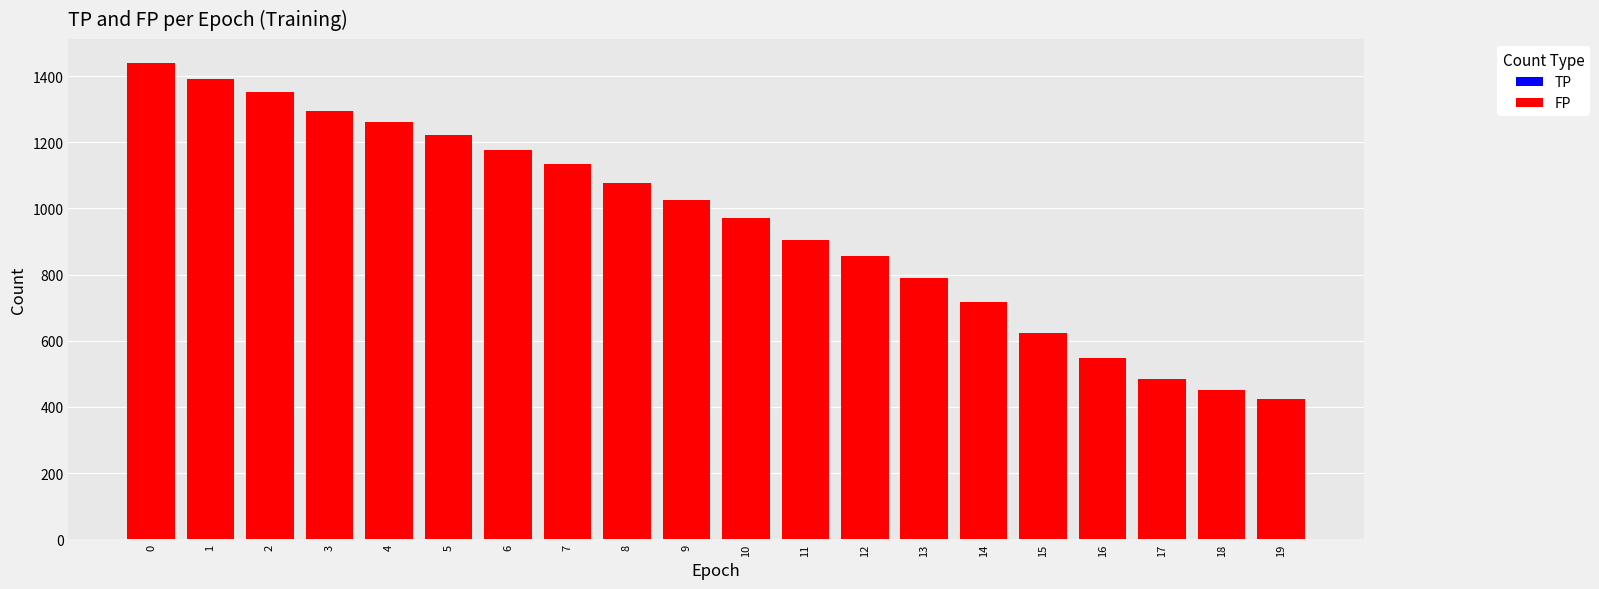

What is the value of the FP bar at the 12th from the left?

906